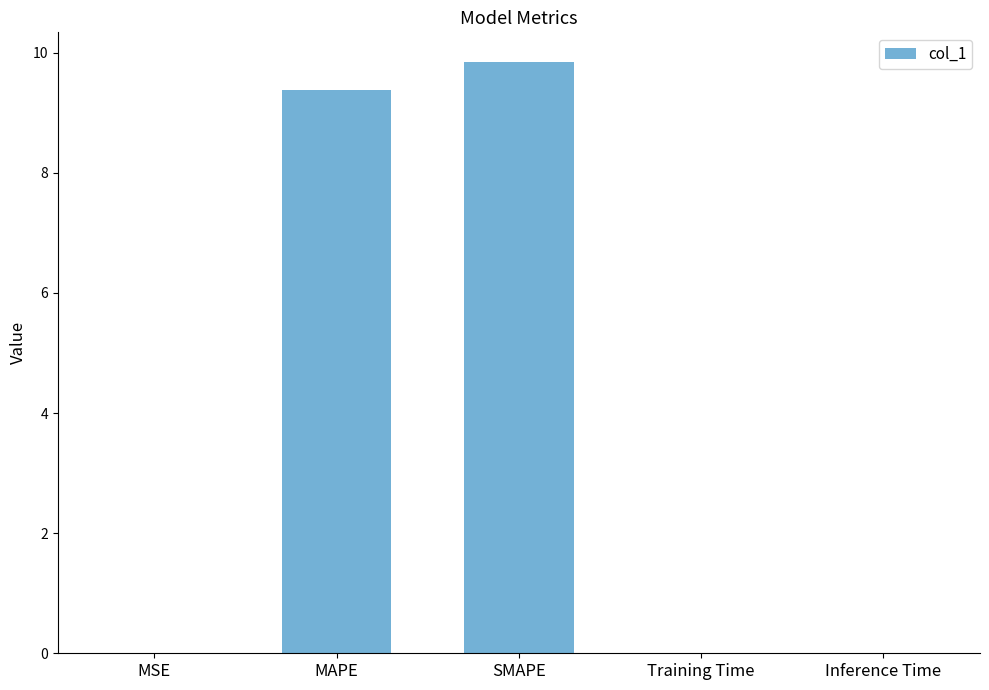

The chart shows a value of 0.0 at Inference Time. True or false?

True